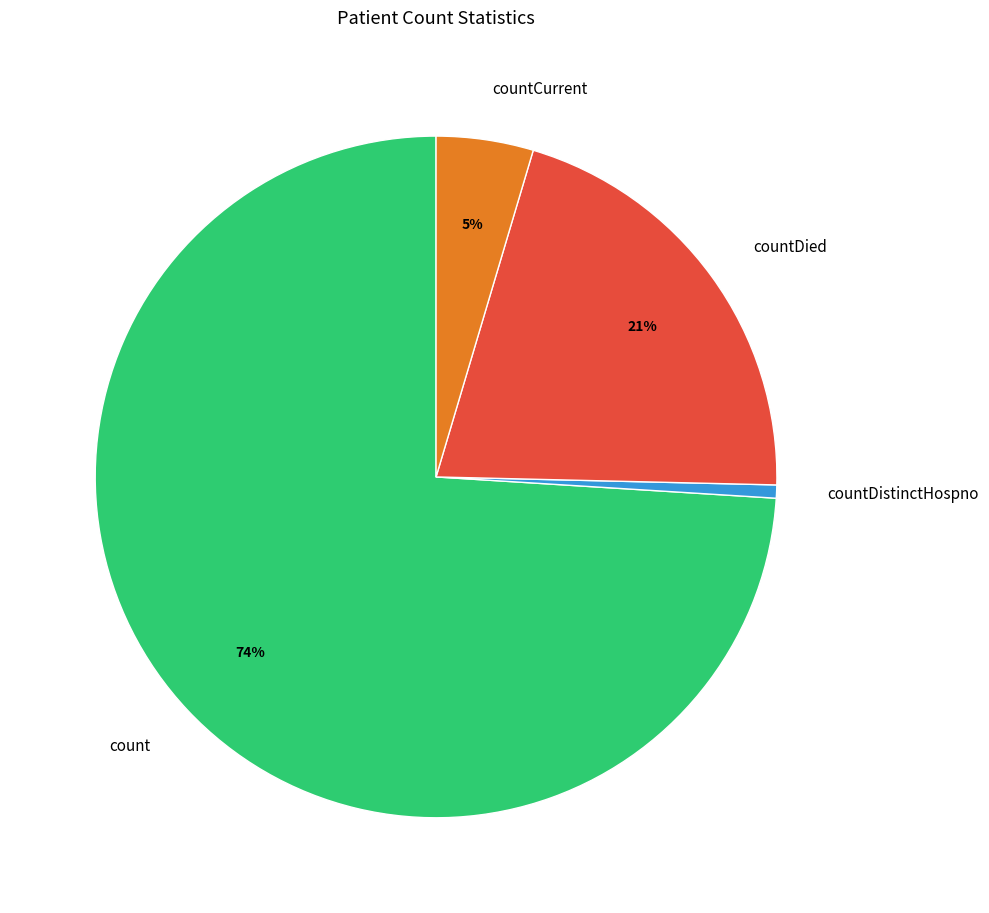

Which has a higher value, countDistinctHospno or count?

count